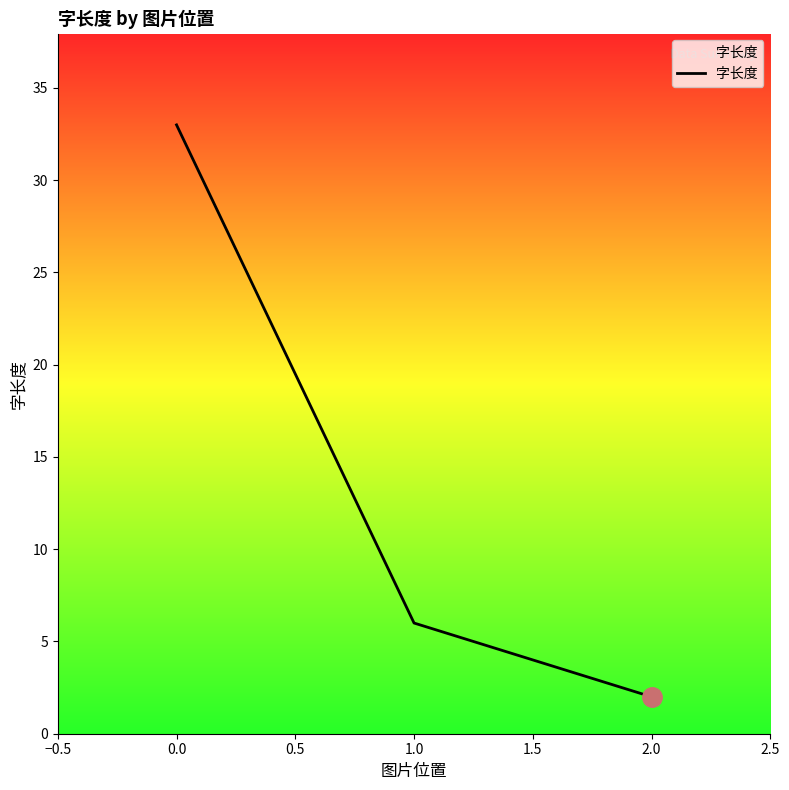

At which label does the data first exceed 6?

0.0